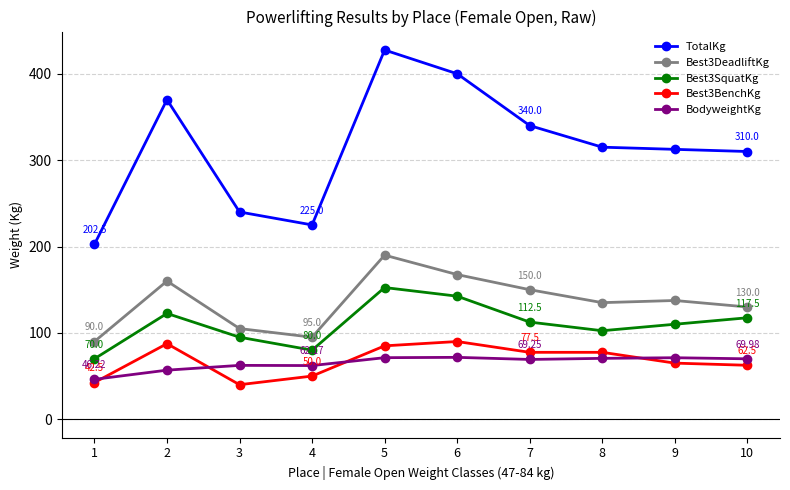

Does the chart display data point markers on the line(s)?

Yes